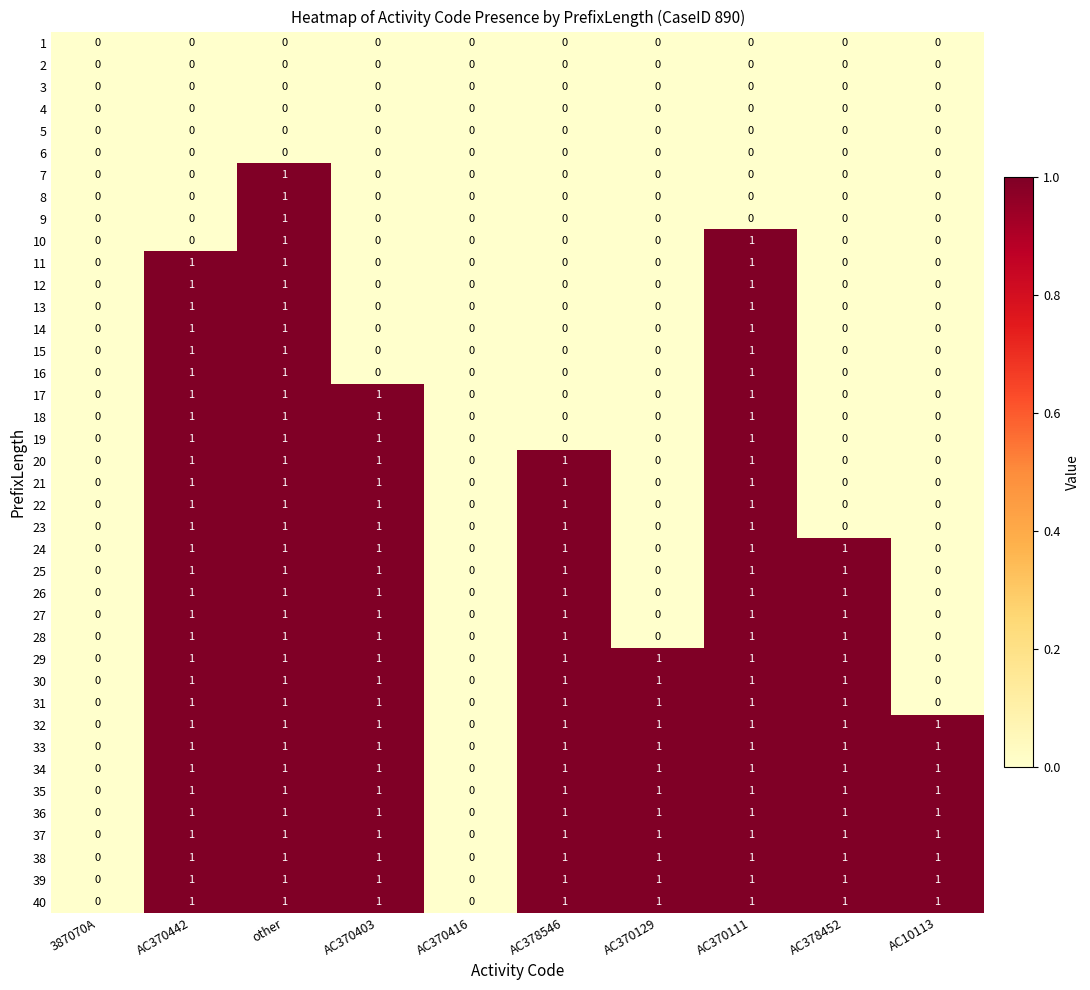

The 23 series shows 0 at AC378452. True or false?

True